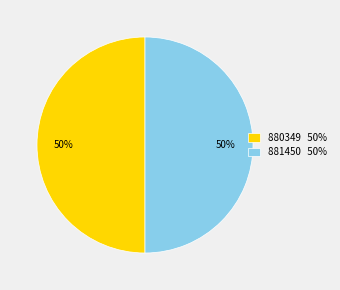

To the nearest percent, what portion does 881450 50% represent?

50%